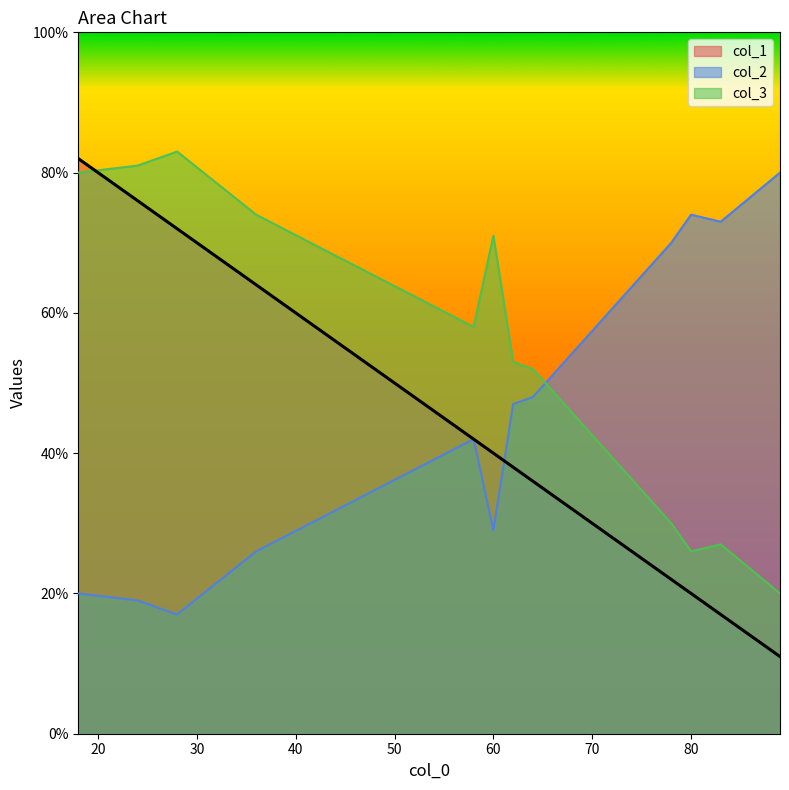

How many lines are shown in the chart?

3